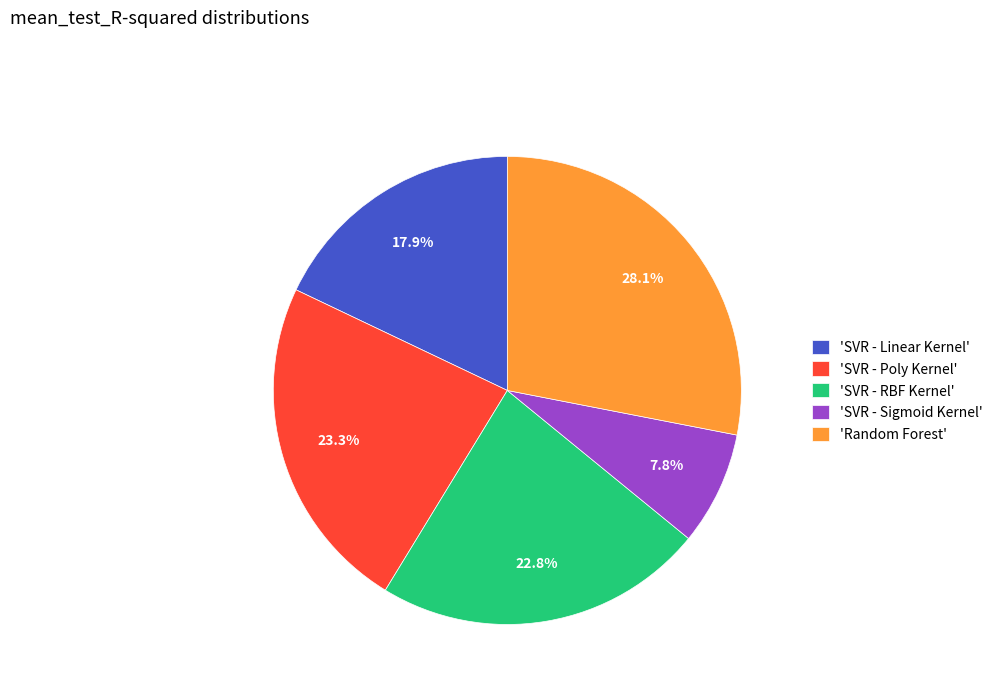

Which has a higher value, 'Random Forest' or 'SVR - Sigmoid Kernel'?

'Random Forest'